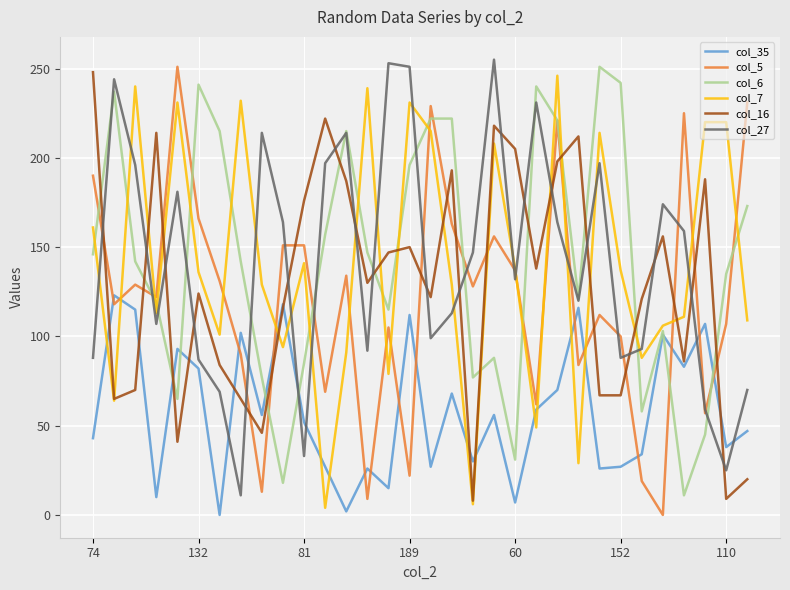

What is the maximum value shown in the chart?

255